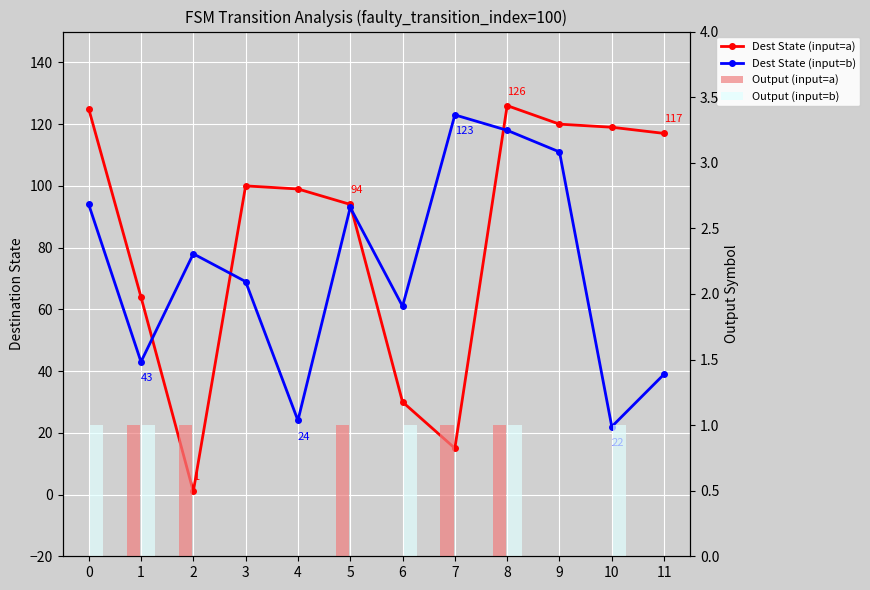

What is the value of the Output (input=a) bar at the 8th from the left?

1